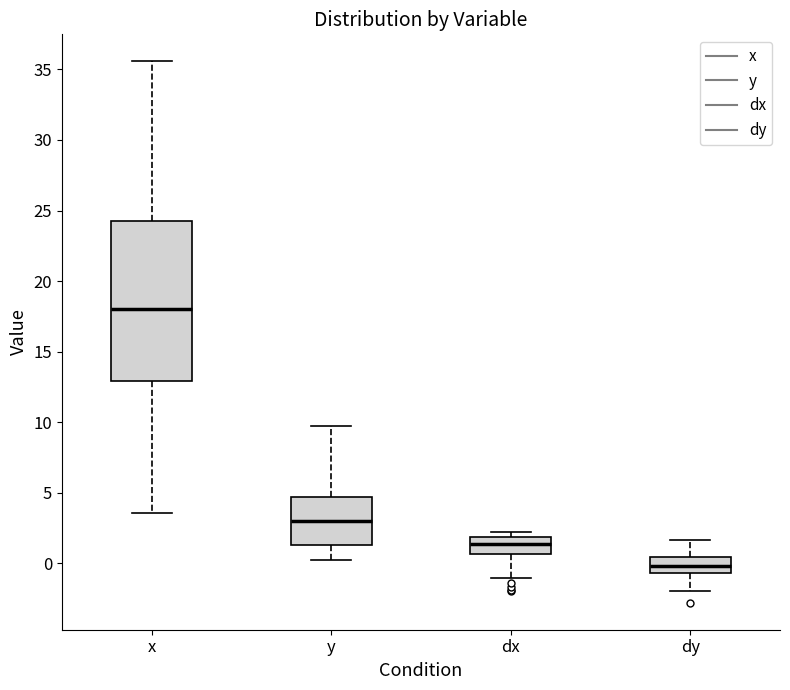

Which box is the tallest, from its lower edge to its upper edge?

x